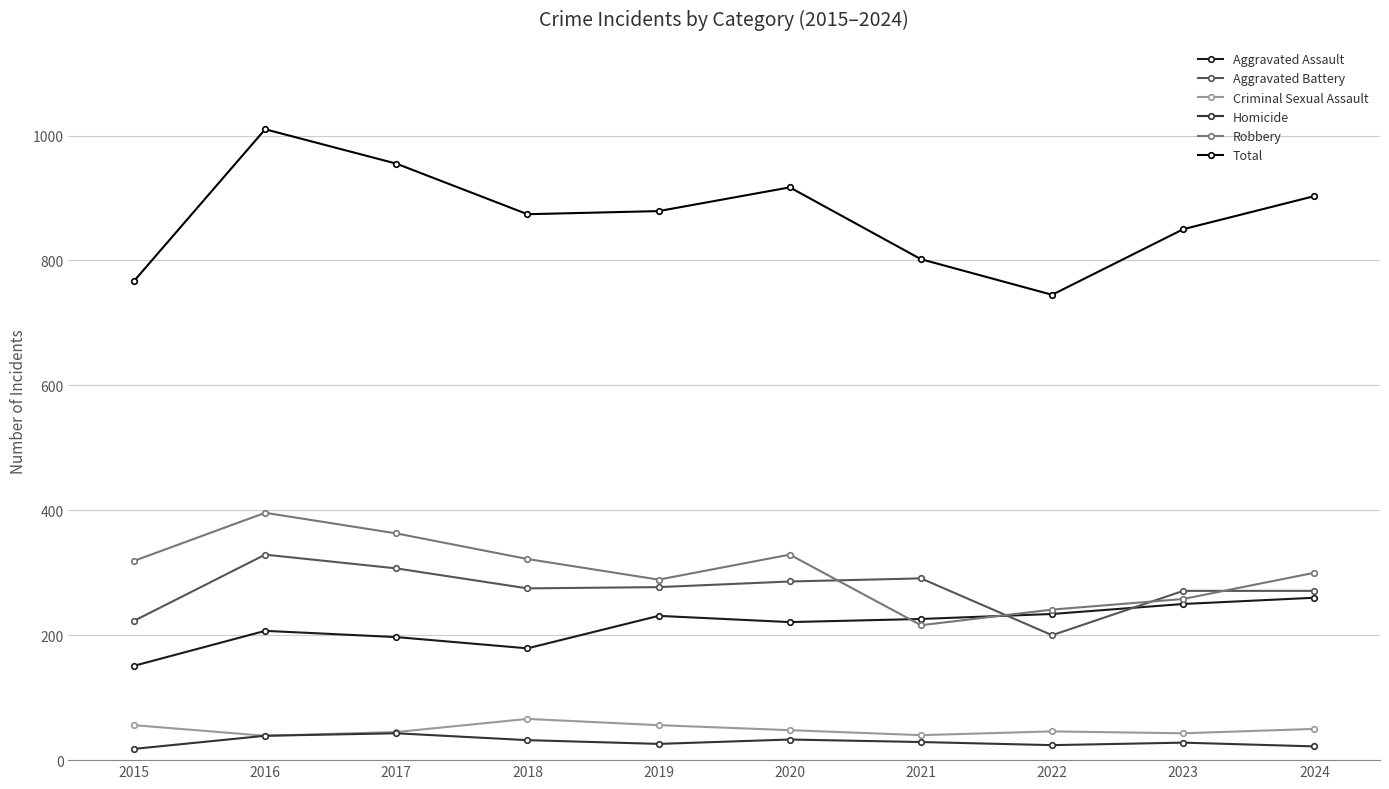

At which label does Aggravated Assault first exceed 226?

2019